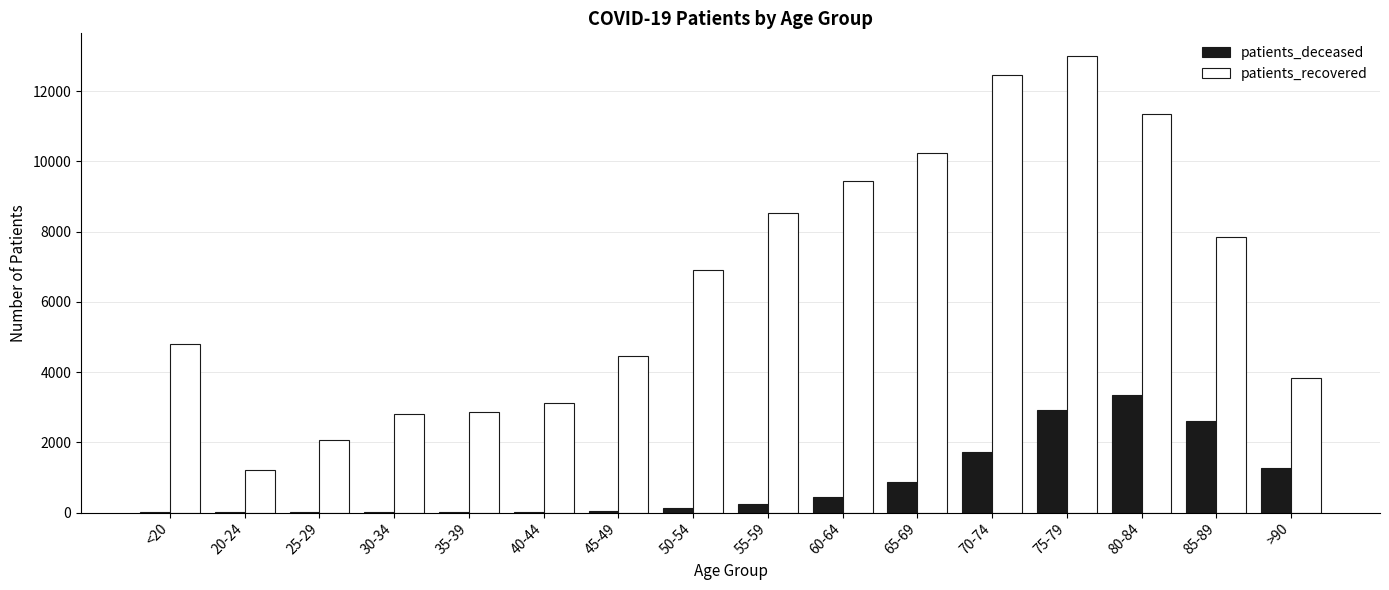

What are all the series names shown in the legend?

patients_deceased, patients_recovered